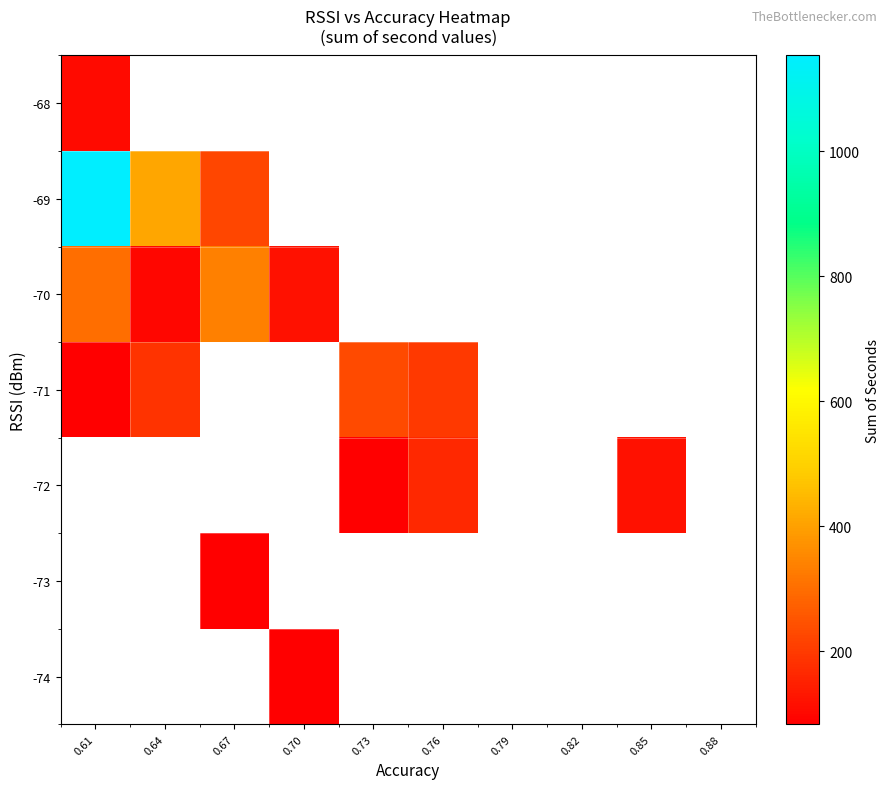

What is the minimum value shown in the chart?

83.0